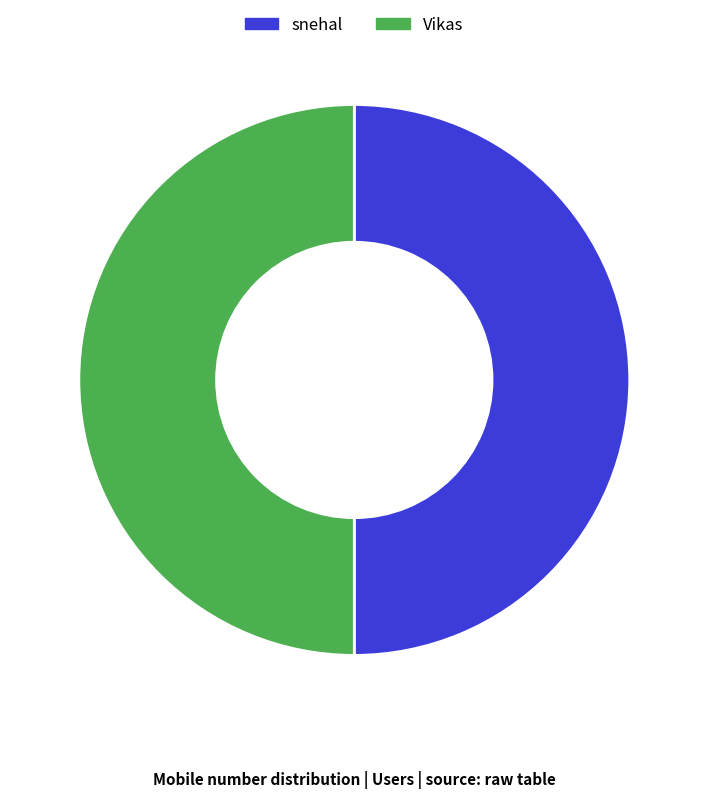

How many segments does this pie chart have?

2